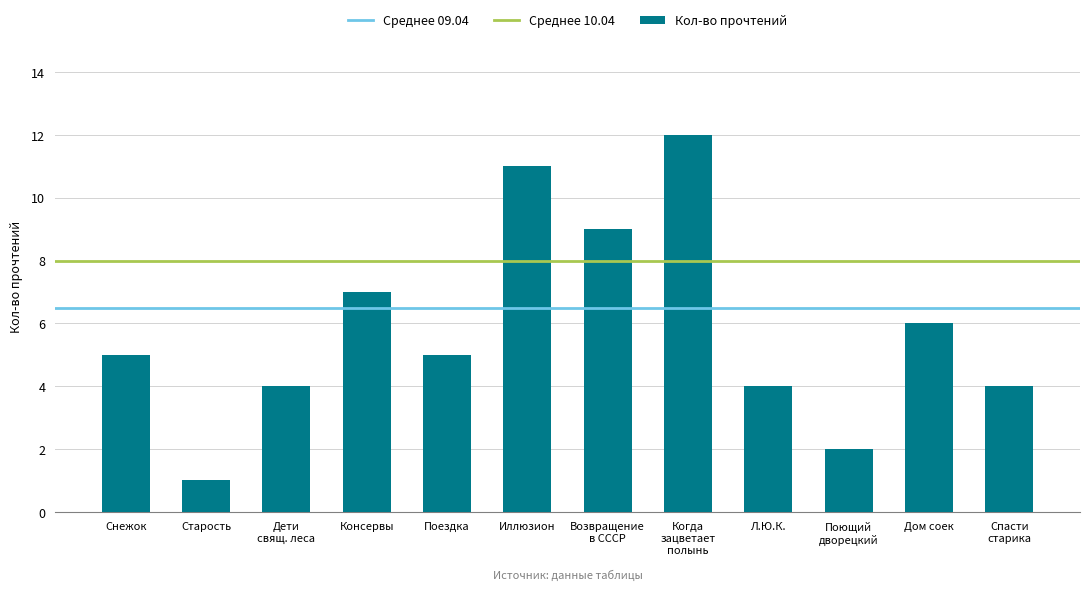

What is the value of the 8th bar from the left?

12